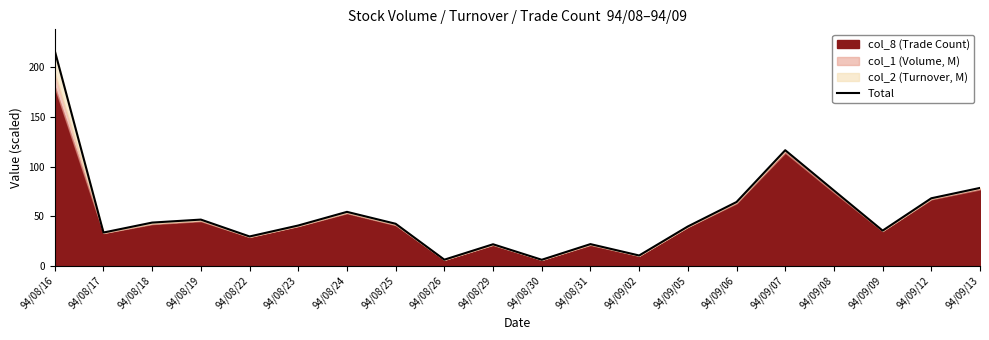

What is the greatest value displayed?

216.6